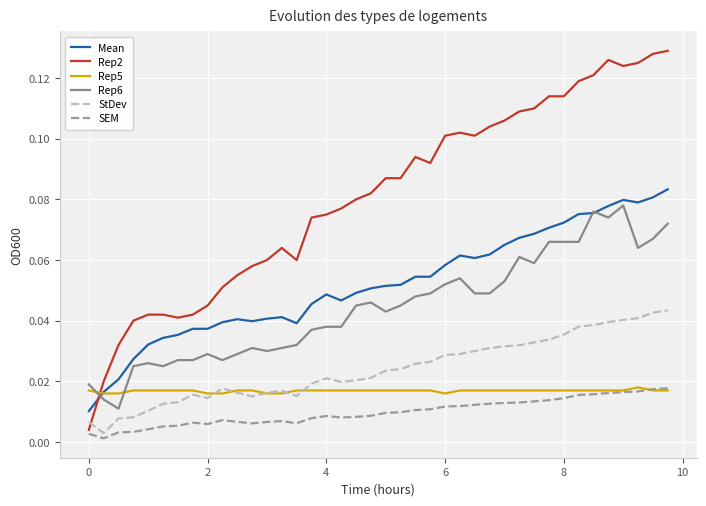

Which series has the largest total across all categories?

Rep2